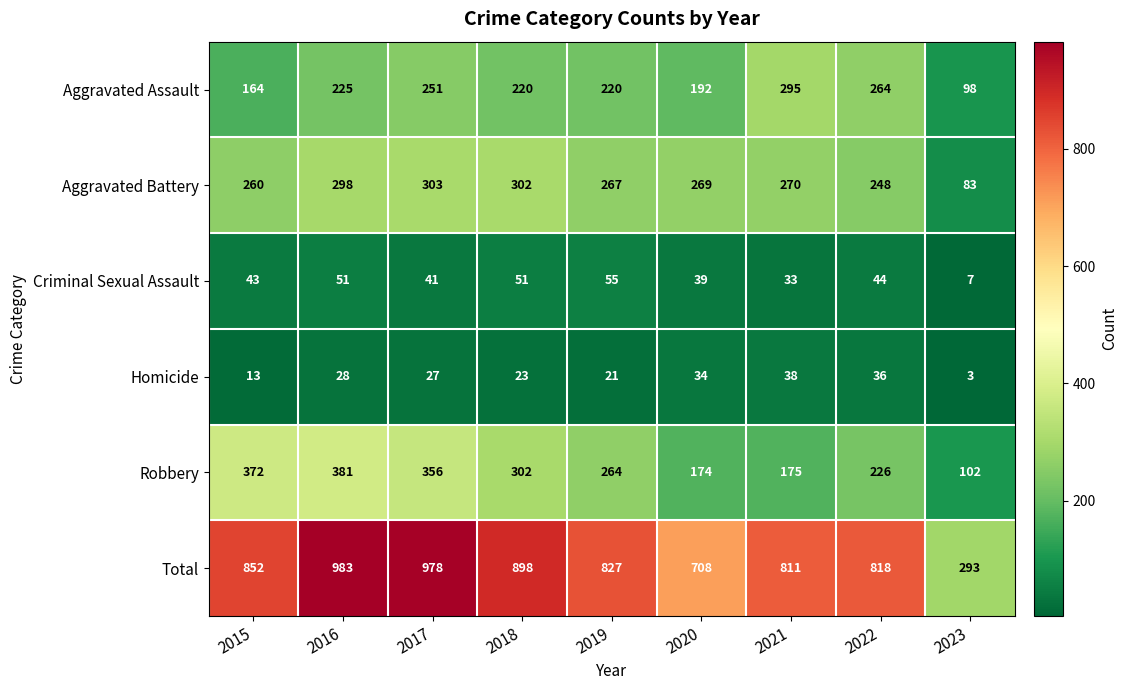

List the series in order of their peak value, highest first.

Total, Robbery, Aggravated Battery, Aggravated Assault, Criminal Sexual Assault, Homicide